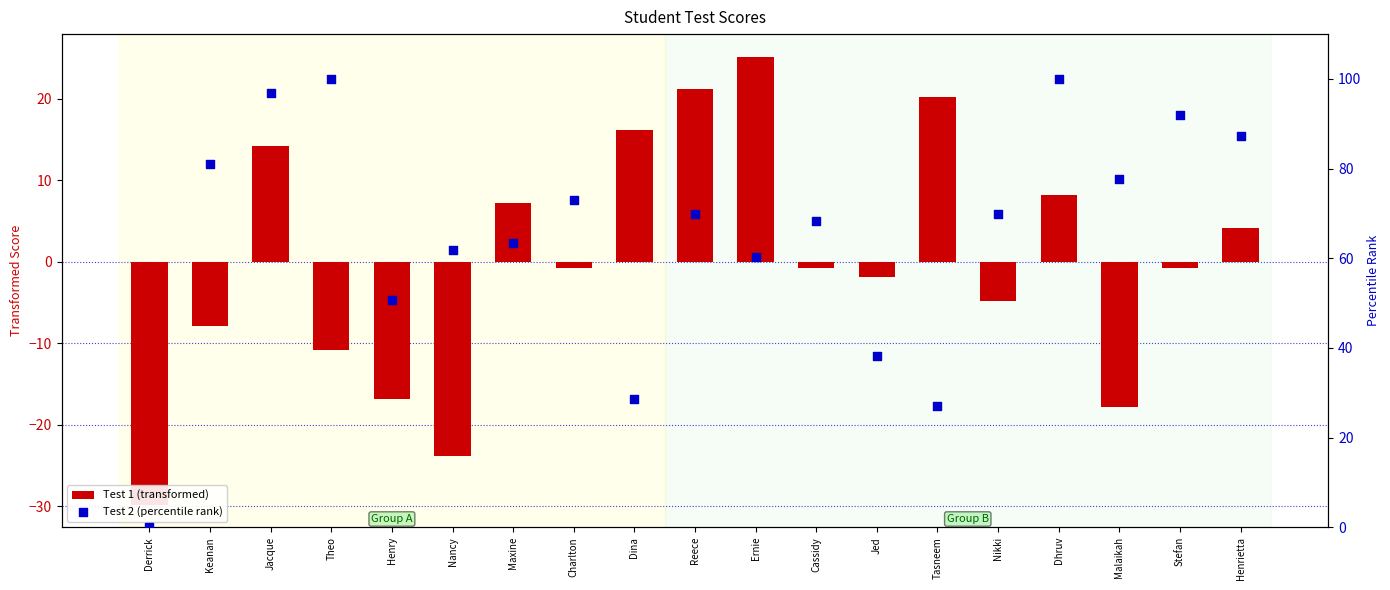

Which series has the largest total across all categories?

Test 2 (percentile rank)